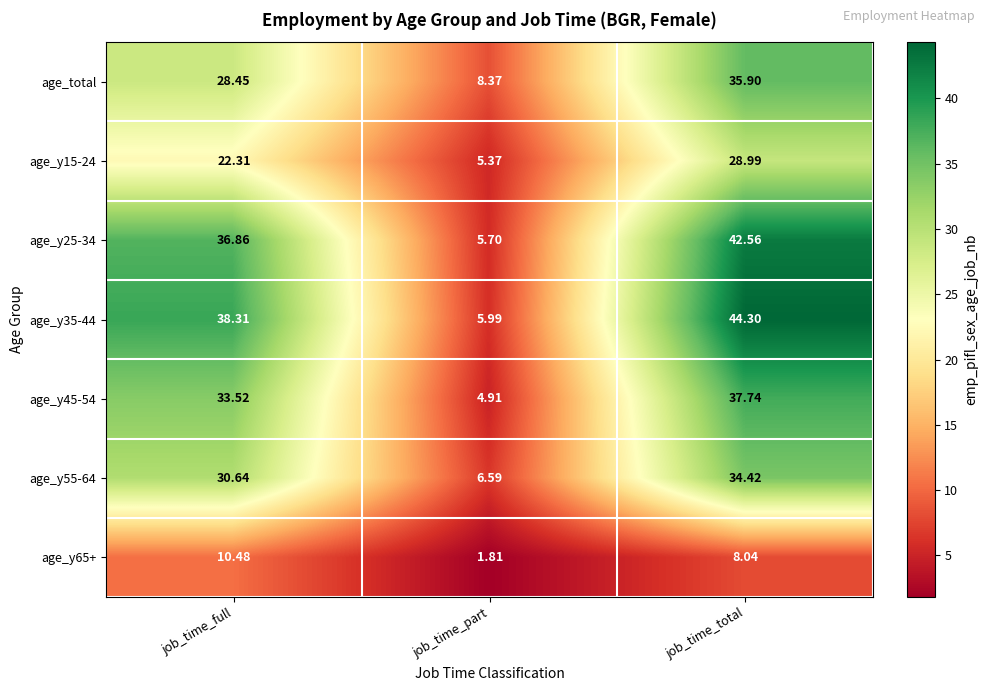

At which label does age_y15-24 first exceed 22?

job_time_full